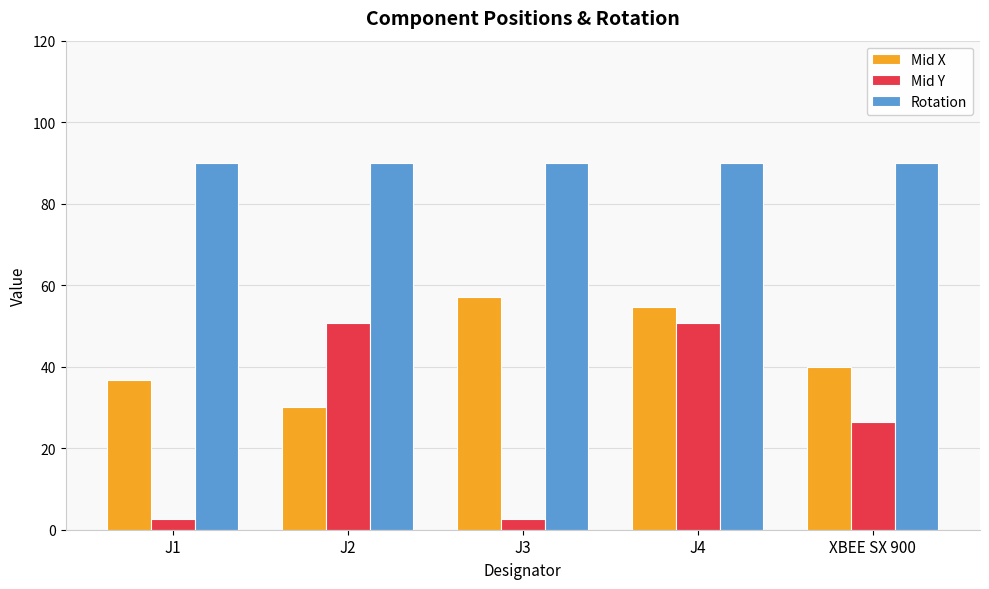

How many categories are shown in the chart?

5